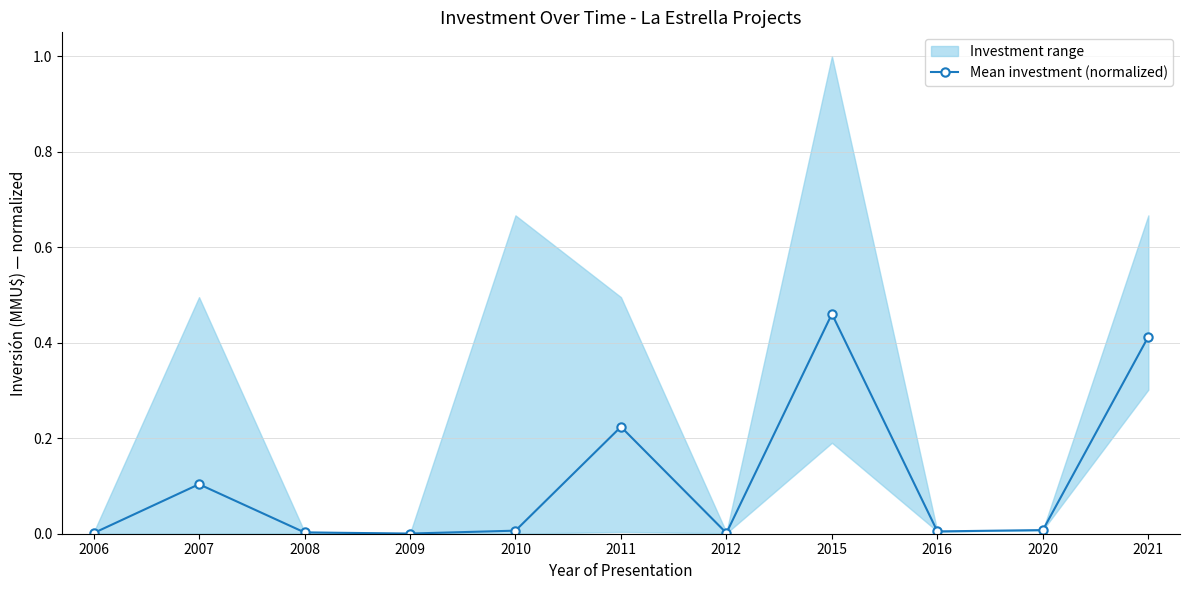

Where is the first local minimum?

2009